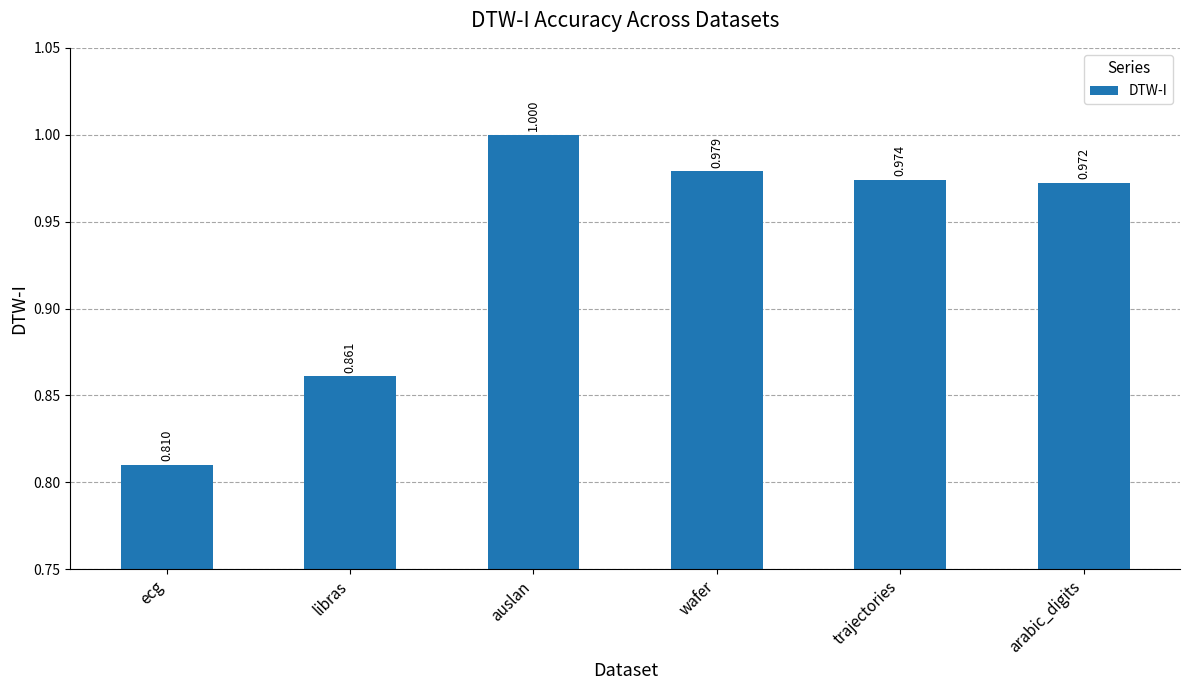

What is the label of the 1st bar from the right?

arabic_digits